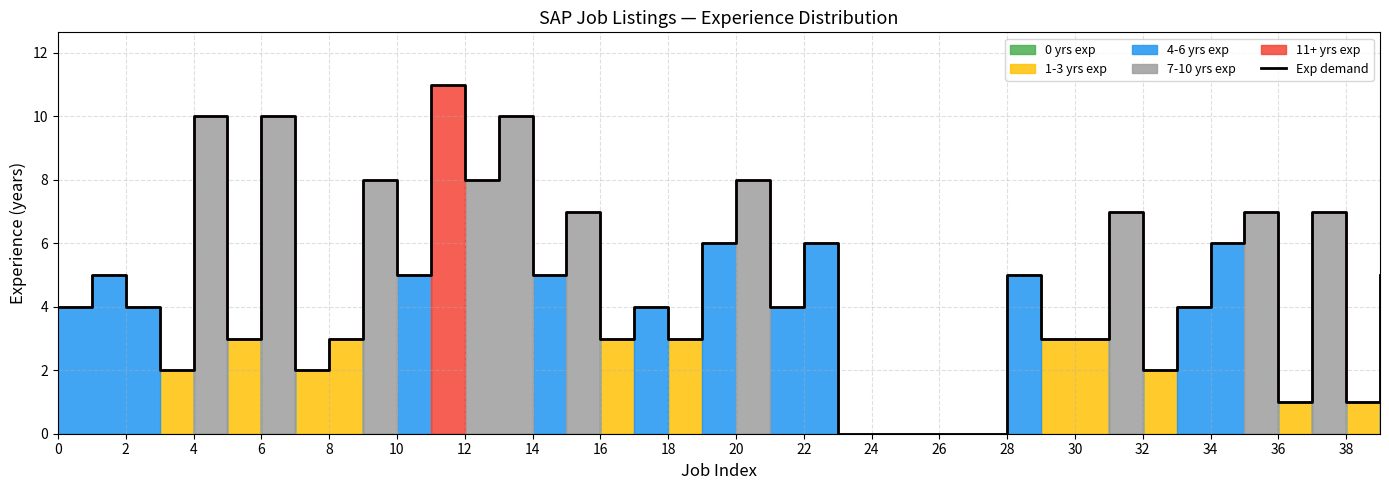

What is the label of the 18th point from the right?

22